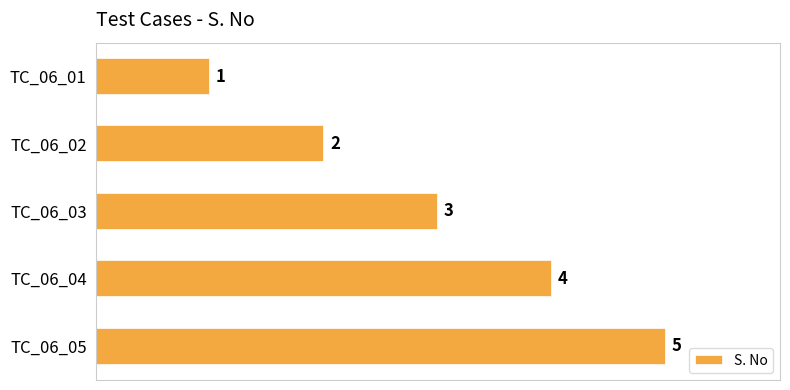

What is the value of the 5th bar from the top?

5